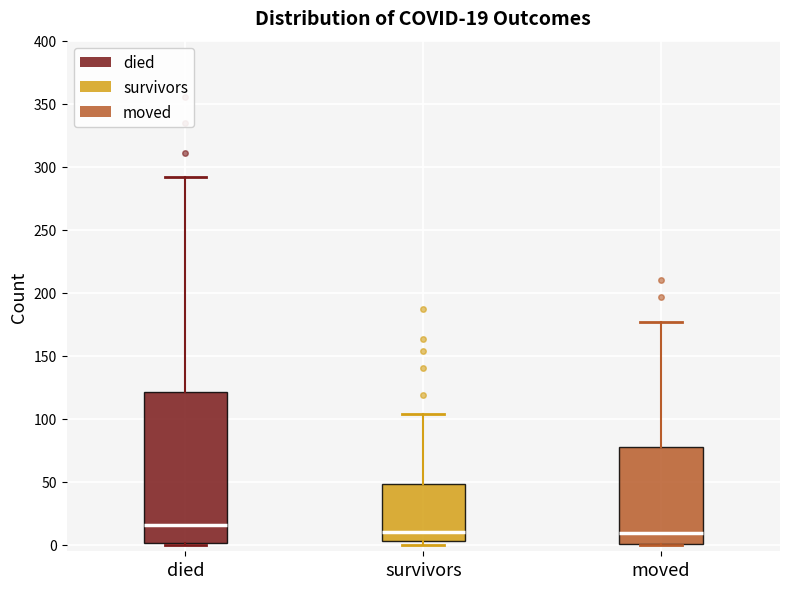

Which box is the tallest, from its lower edge to its upper edge?

died